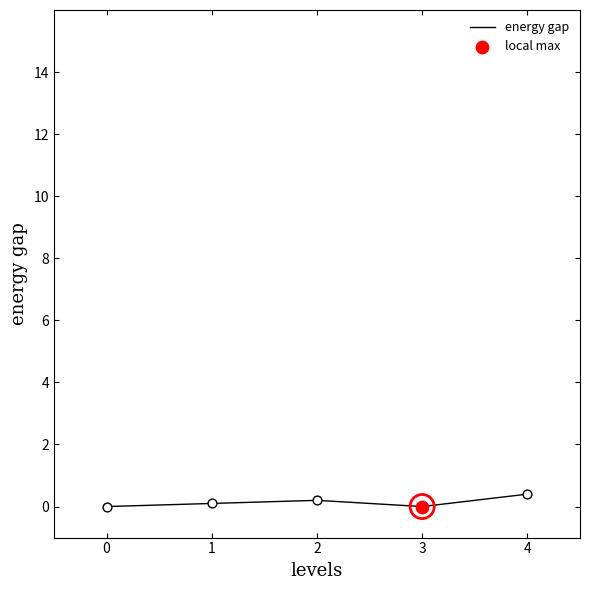

Which has a higher value, 1 or 4?

4